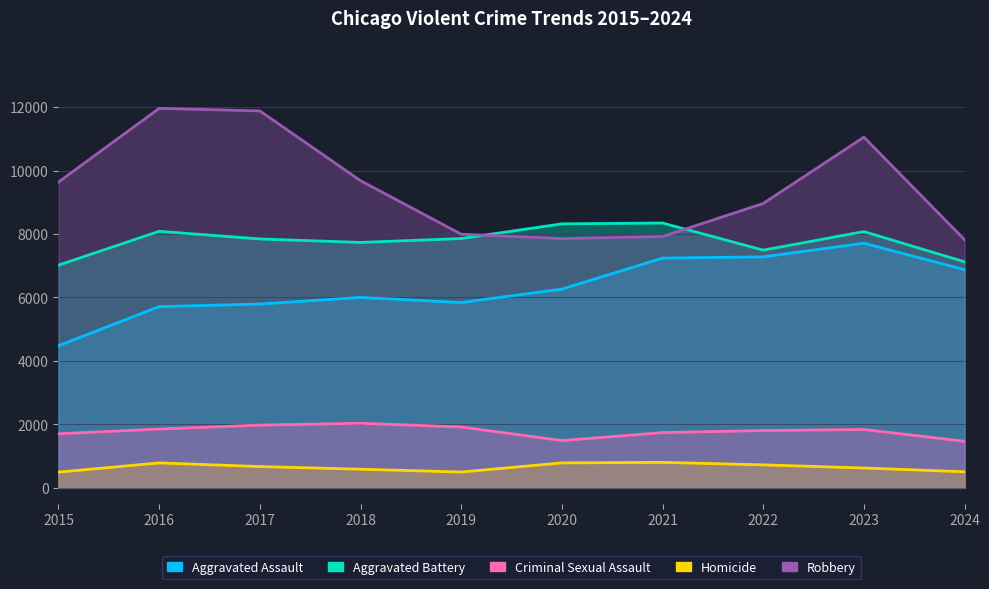

Which series changed the most between 2015 and 2022?

Aggravated Assault